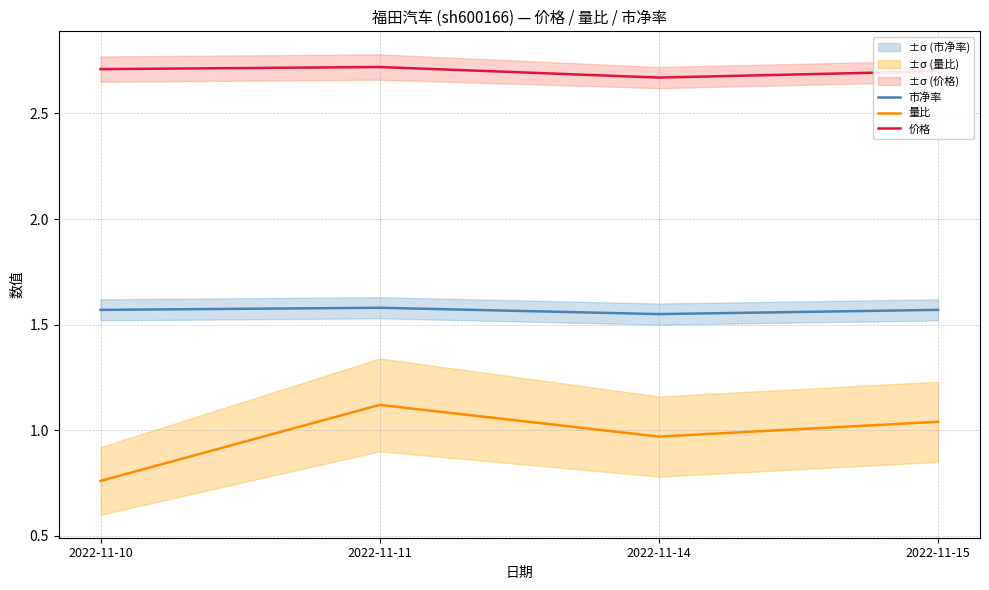

At which category does 市净率 reach its first local peak?

2022-11-11